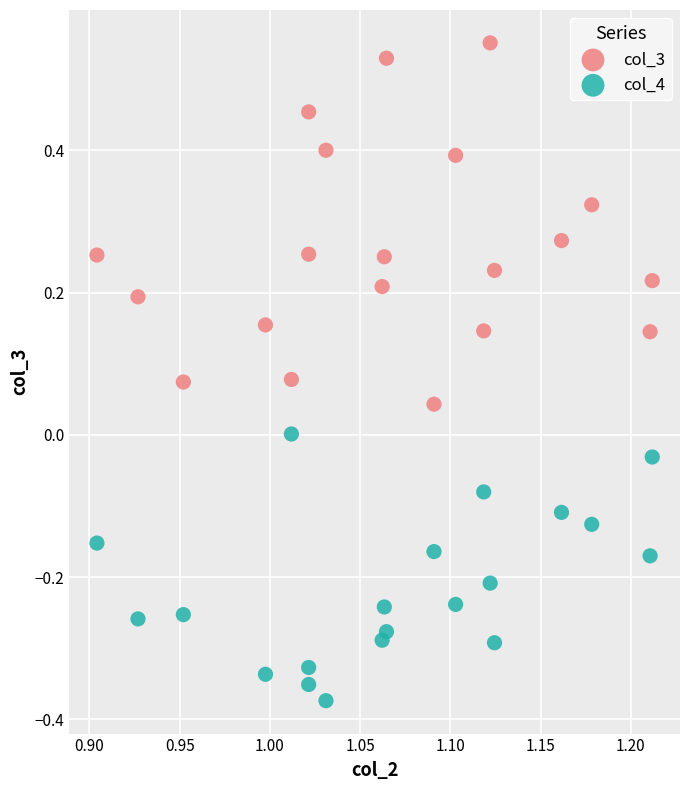

Which series has the largest Y range (max minus min)?

col_3